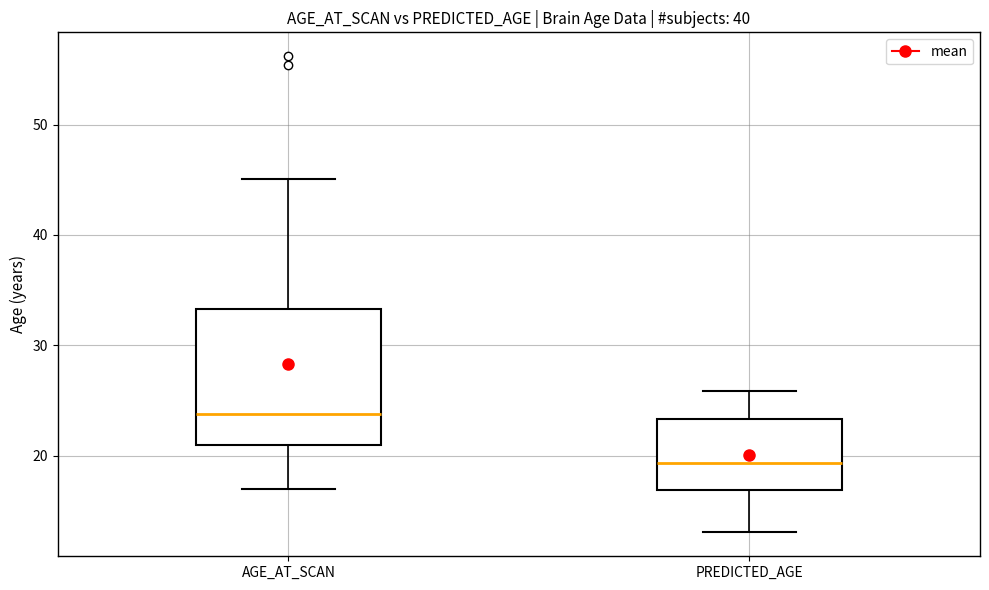

Comparing the boxes themselves (not the whiskers), which one is the tallest?

AGE_AT_SCAN